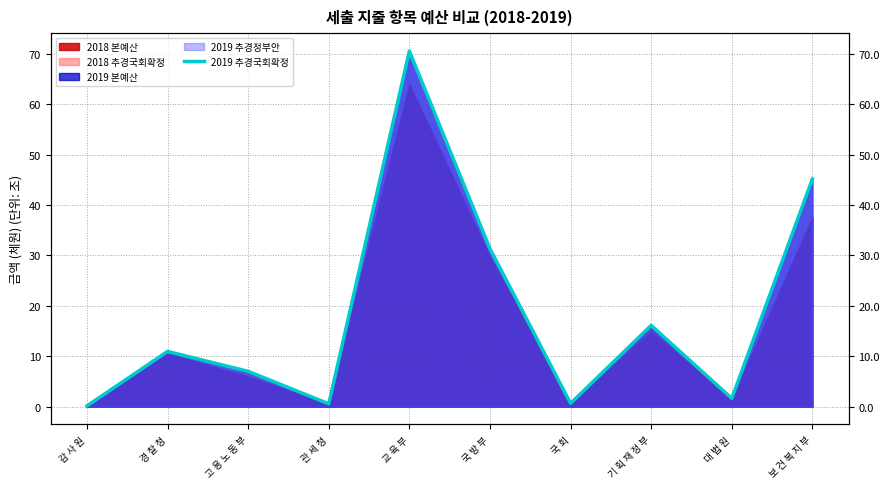

What is the greatest value displayed?

70.5